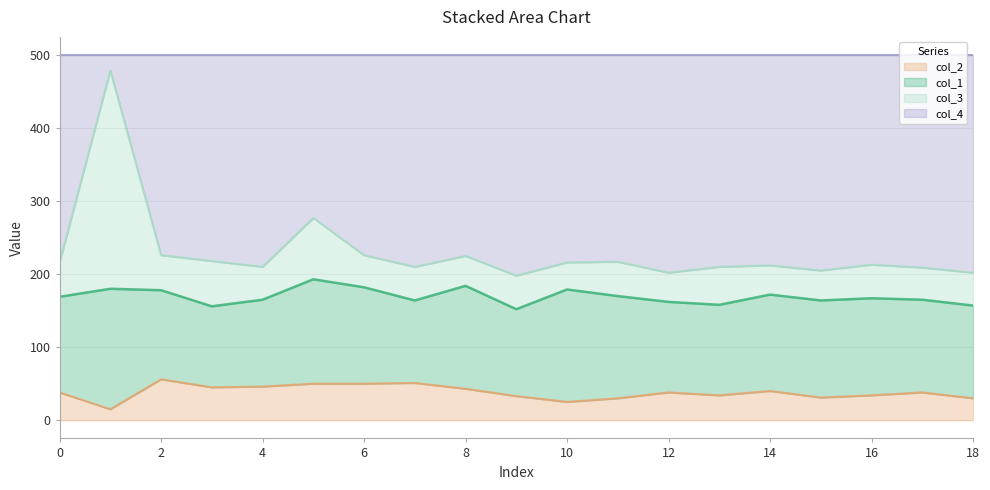

What is the total value across all series at 8?

500